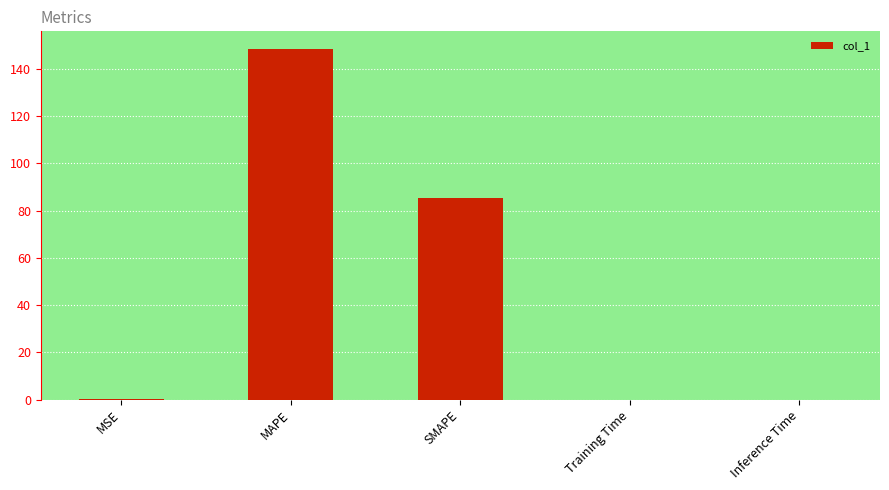

Where is the data nearest to the value 74?

SMAPE